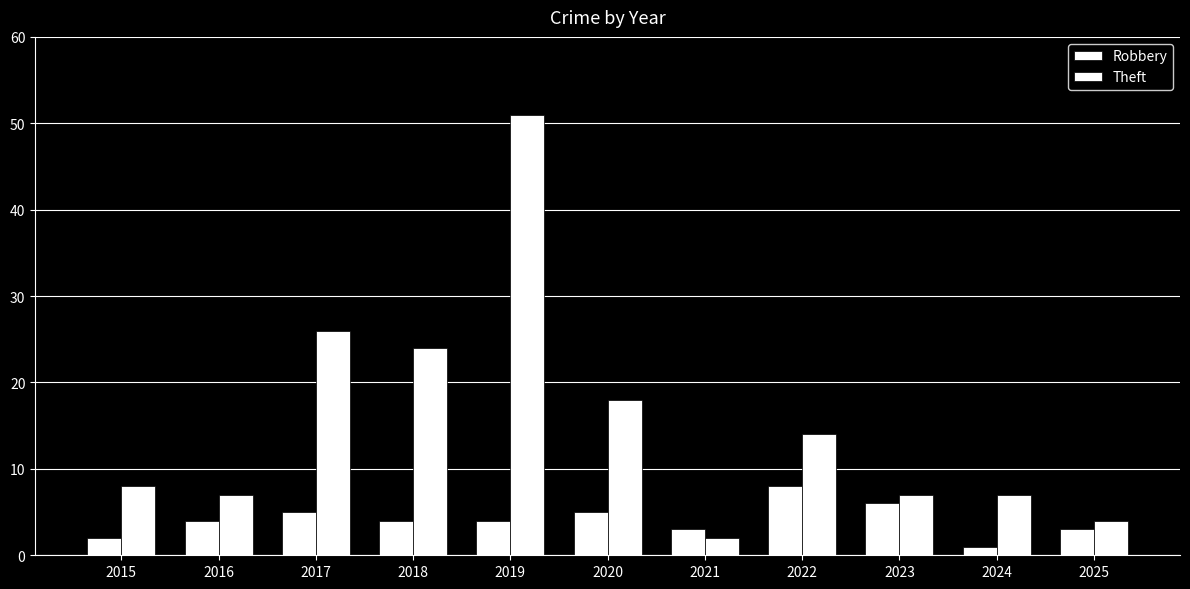

How many bars are there in total?

22